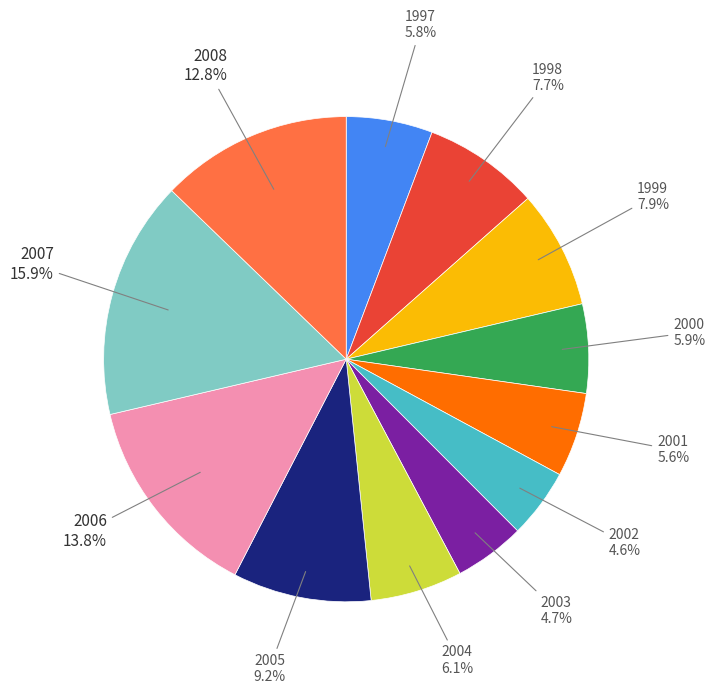

Is there any slice that represents more than half of the pie?

No